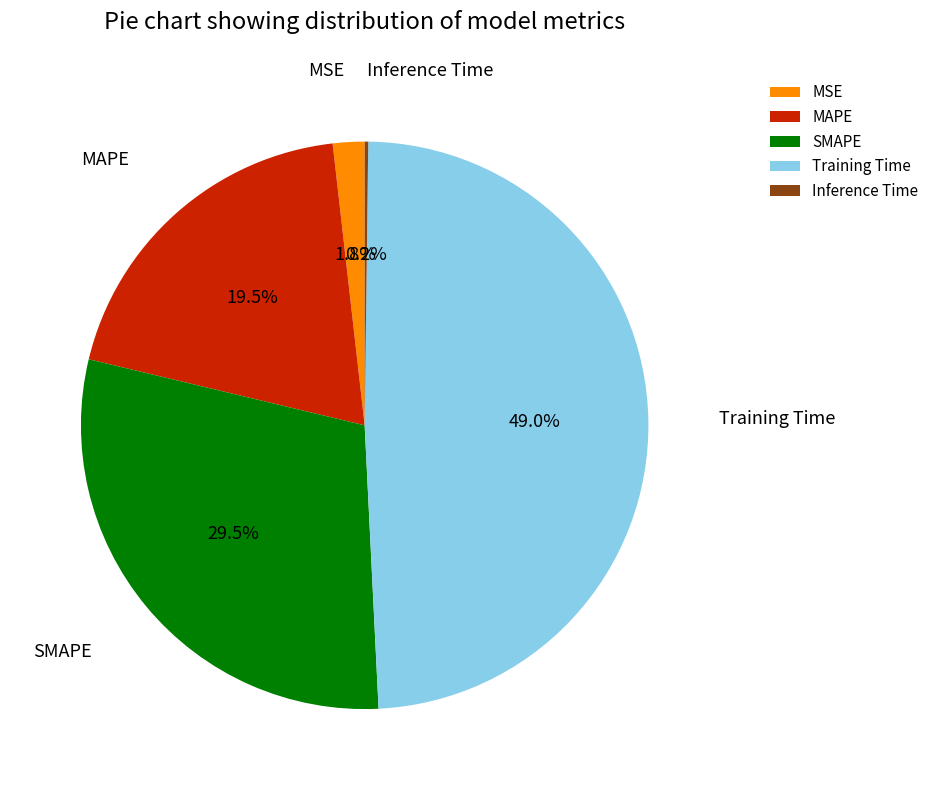

Which slice is the largest?

Training Time